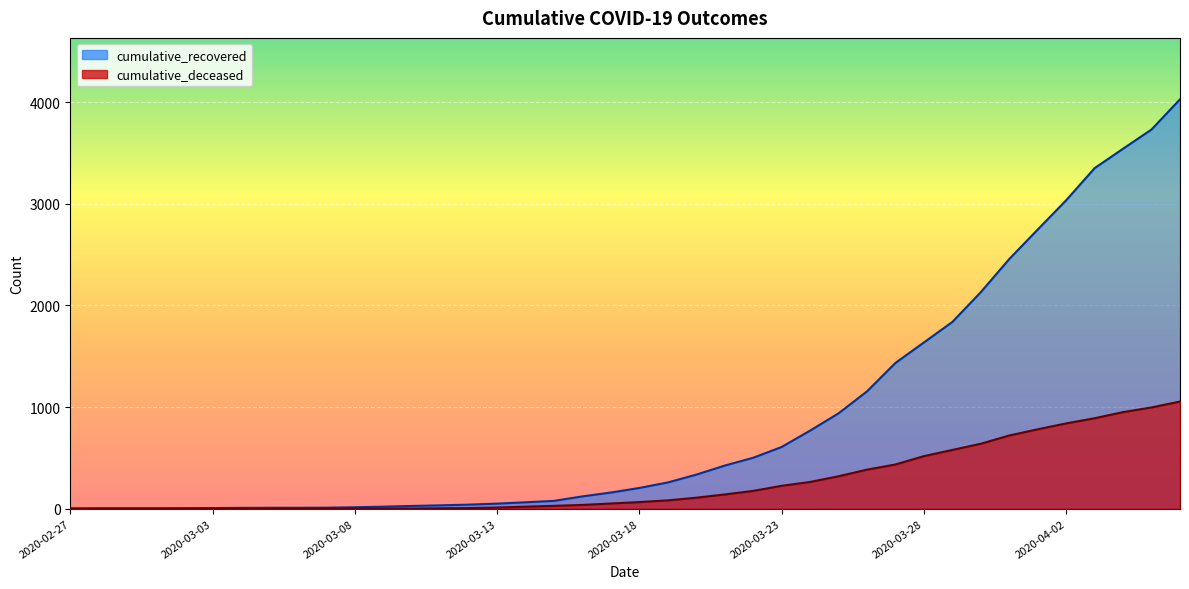

Is the value of cumulative_deceased at 2020-04-01 greater than the value of cumulative_recovered at 2020-03-29?

No